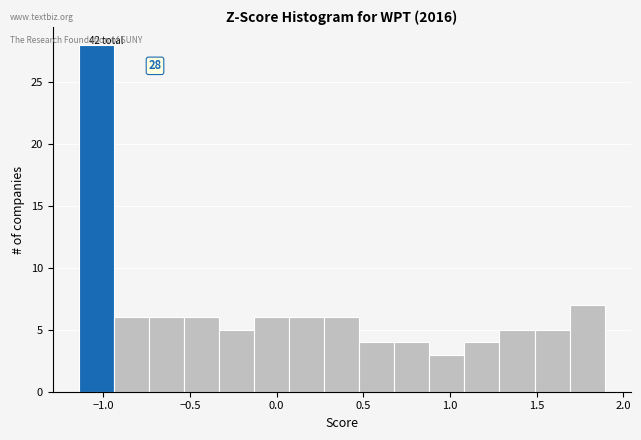

Which range on the x-axis has the tallest bar?

-1.15 to -0.95